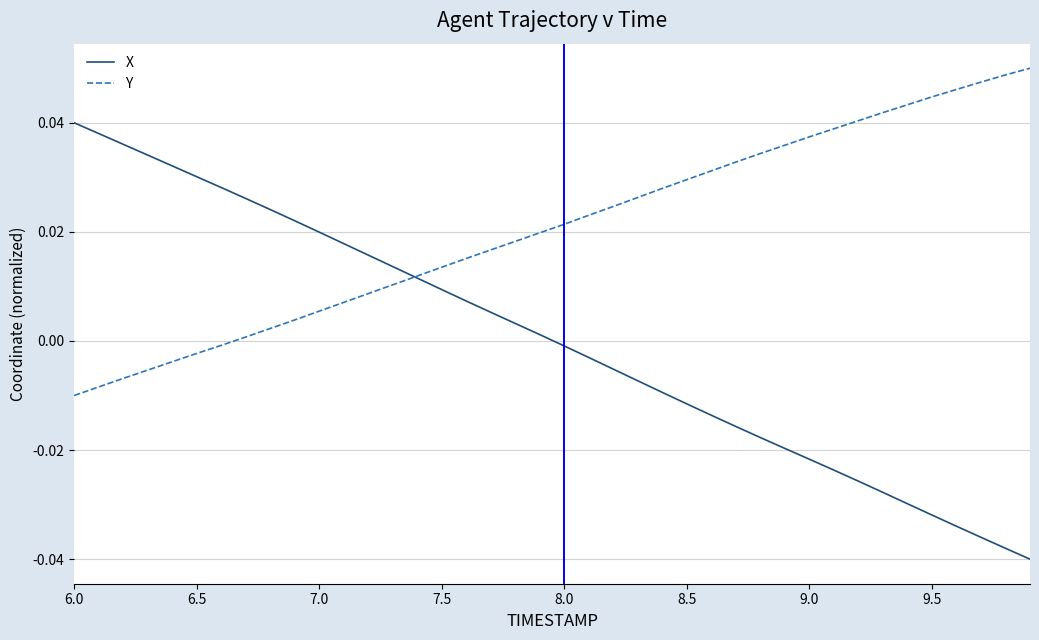

True or false: Y has more than 2 interior local peaks.

False